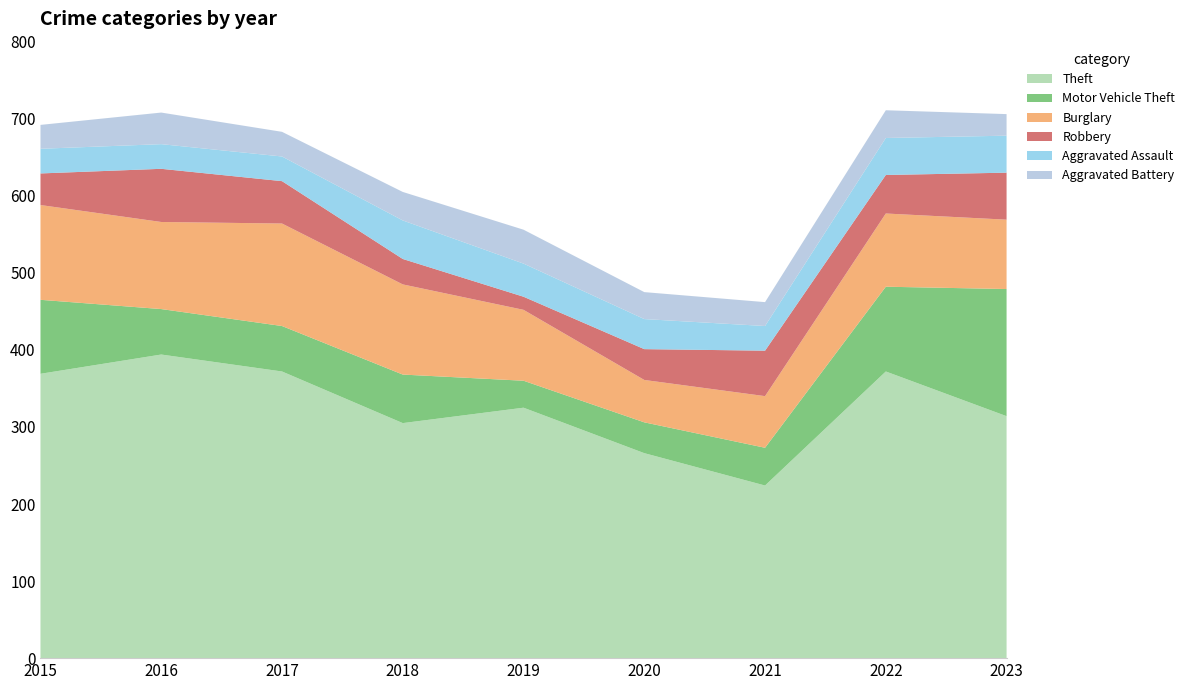

Reading left to right, transcribe all the data shown in this chart.

Theft: 2015=369	2016=394	2017=372	2018=305	2019=325	2020=266	2021=224	2022=372	2023=314
Motor Vehicle Theft: 2015=96	2016=59	2017=59	2018=63	2019=35	2020=40	2021=49	2022=110	2023=165
Burglary: 2015=123	2016=113	2017=133	2018=117	2019=92	2020=55	2021=67	2022=95	2023=90
Robbery: 2015=41	2016=69	2017=55	2018=33	2019=17	2020=40	2021=59	2022=50	2023=61
Aggravated Assault: 2015=32	2016=32	2017=32	2018=50	2019=43	2020=39	2021=32	2022=48	2023=48
Aggravated Battery: 2015=31	2016=41	2017=32	2018=37	2019=44	2020=35	2021=31	2022=36	2023=28